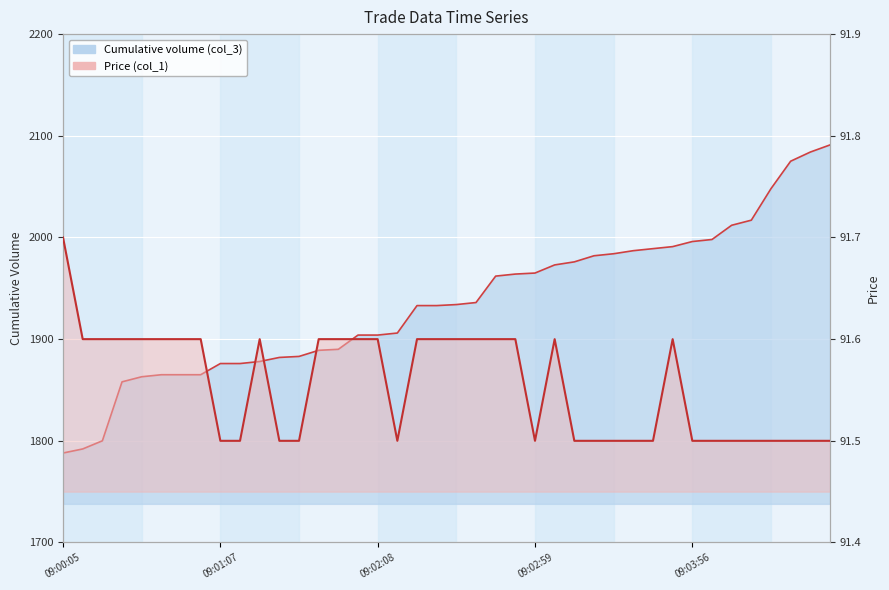

Reading left to right, transcribe all the data shown in this chart.

Cumulative volume (col_3): 1788.0	1792.0	1800.0	1858.0	1863.0	1865.0	1865.0	1865.0	1876.0	1876.0	1878.0	1882.0	1883.0	1889.0	1890.0	1904.0	1904.0	1906.0	1933.0	1933.0	1934.0	1936.0	1962.0	1964.0	1965.0	1973.0	1976.0	1982.0	1984.0	1987.0	1989.0	1991.0	1996.0	1998.0	2012.0	2017.0	2048.0	2075.0	2084.0	2091.0
Price (col_1): 91.7	91.6	91.6	91.6	91.6	91.6	91.6	91.6	91.5	91.5	91.6	91.5	91.5	91.6	91.6	91.6	91.6	91.5	91.6	91.6	91.6	91.6	91.6	91.6	91.5	91.6	91.5	91.5	91.5	91.5	91.5	91.6	91.5	91.5	91.5	91.5	91.5	91.5	91.5	91.5